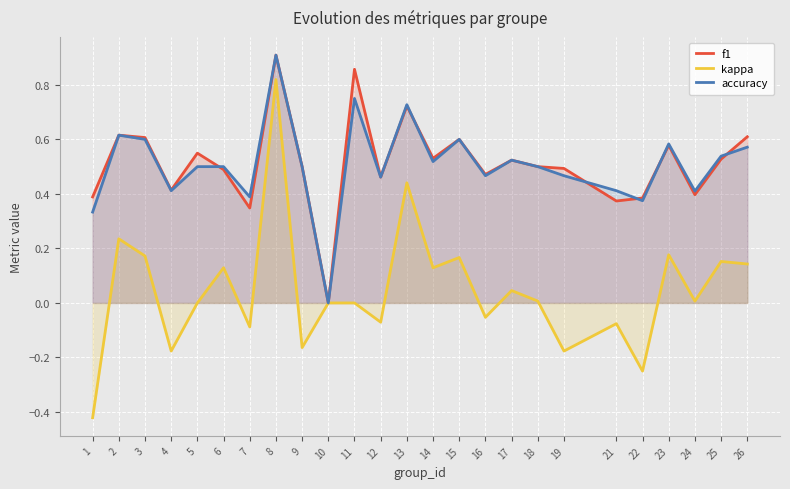

Count the number of data series in this chart.

3